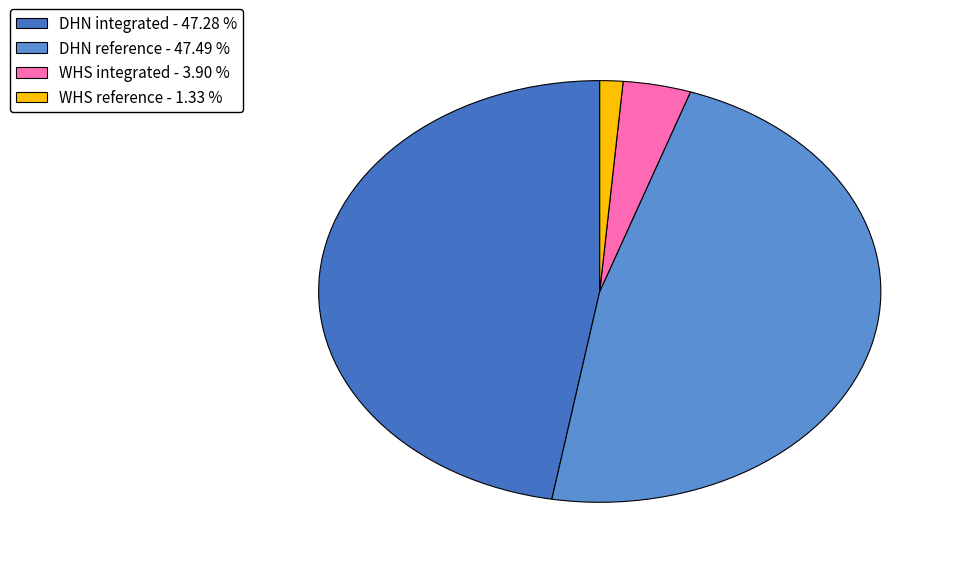

Is the sum of WHS reference - 1.33 % and DHN integrated - 47.28 % greater than half?

No